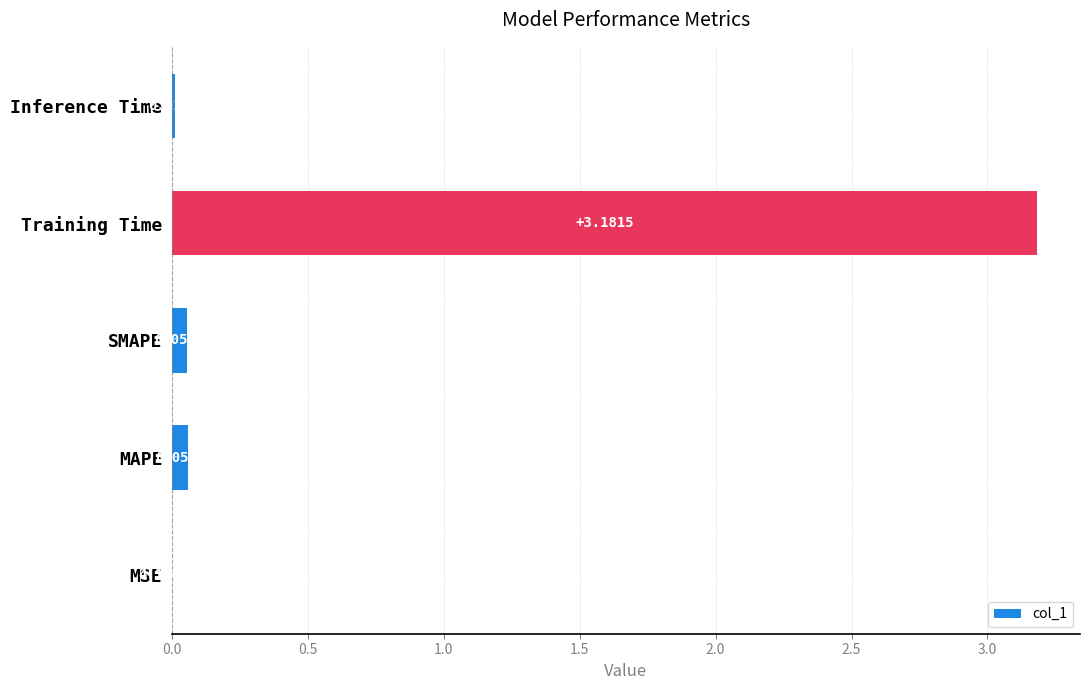

What is the change in value from SMAPE to Training Time?

+3.1